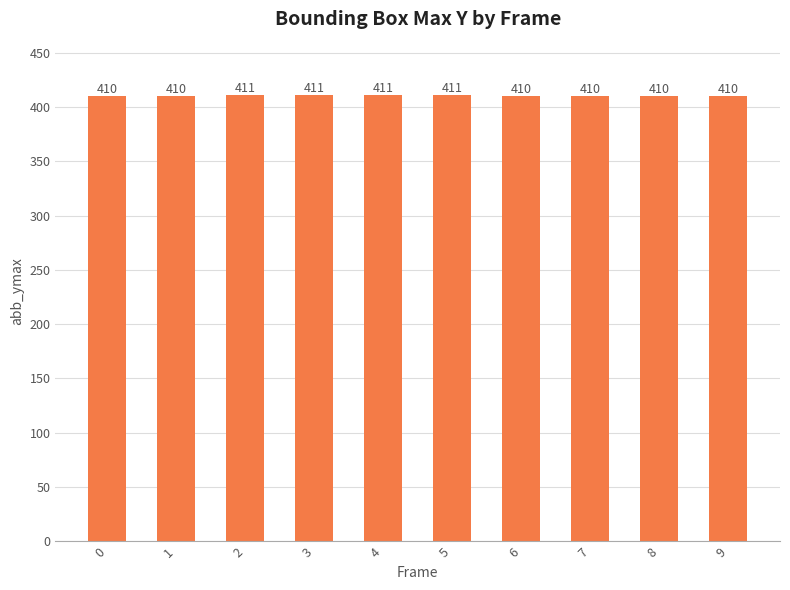

What is the average value?

410